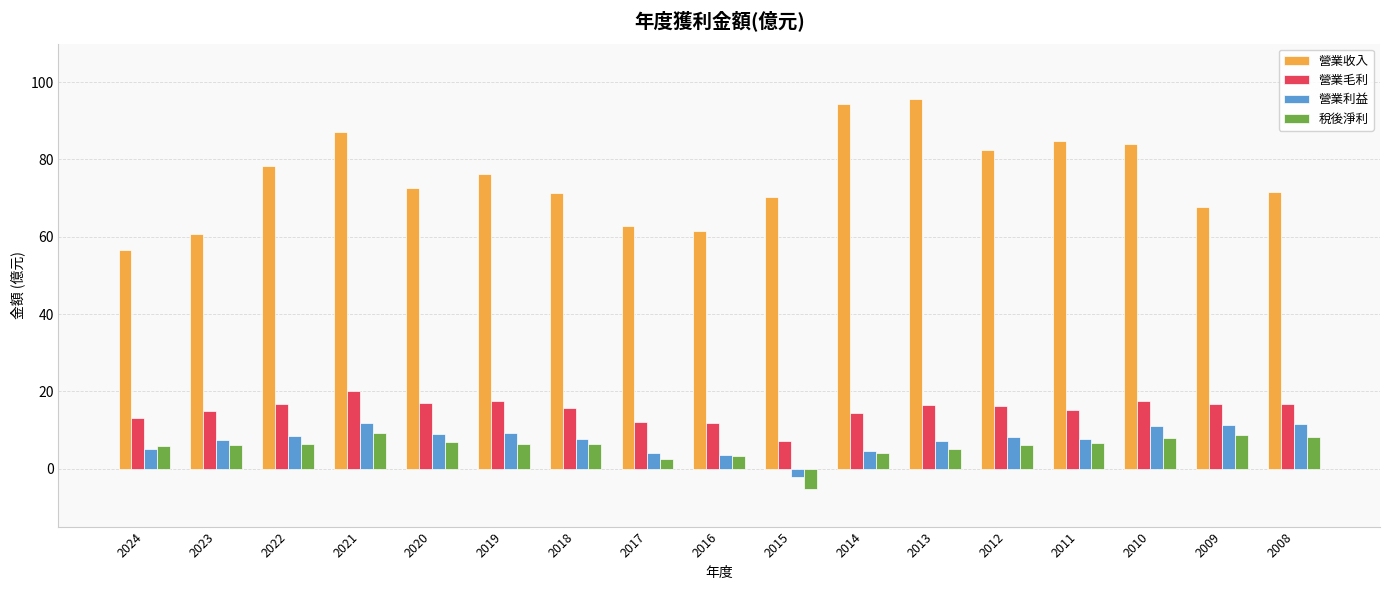

What is the difference between the second highest and minimum values in the 營業毛利 series?

10.2